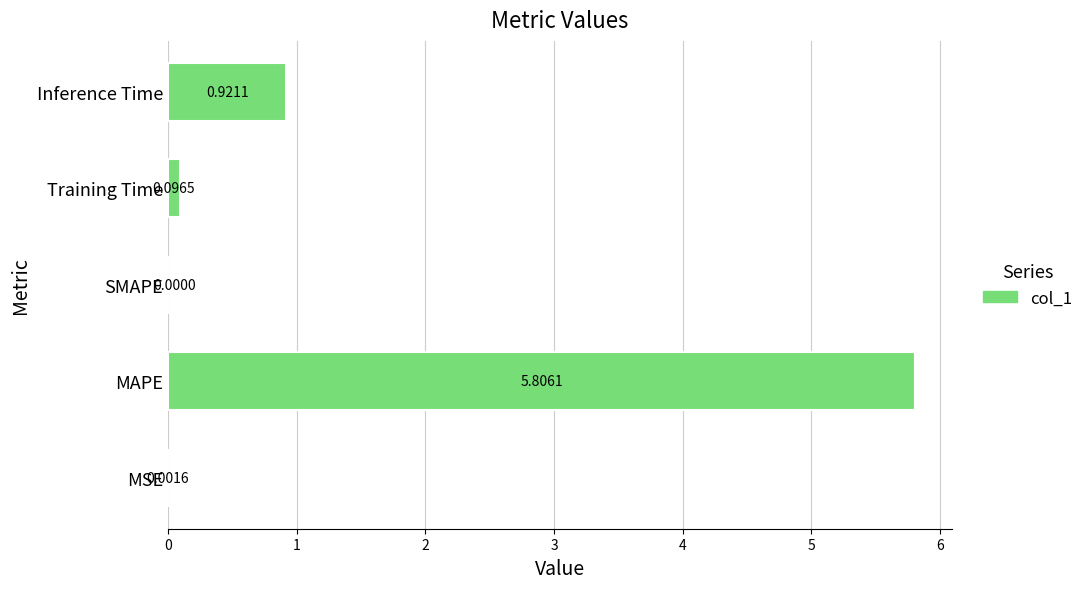

What is the change in value from SMAPE to Inference Time?

+0.9